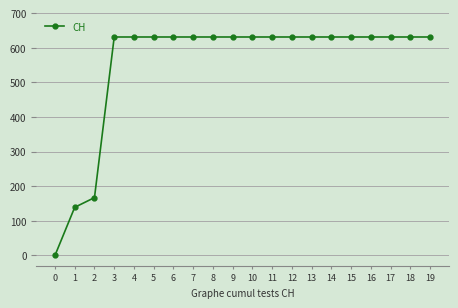

Reading left to right, what are all the values shown in this chart?

0=0	1=139	2=167	3=631	4=631	5=631	6=631	7=631	8=631	9=631	10=631	11=631	12=631	13=631	14=631	15=631	16=631	17=631	18=631	19=631